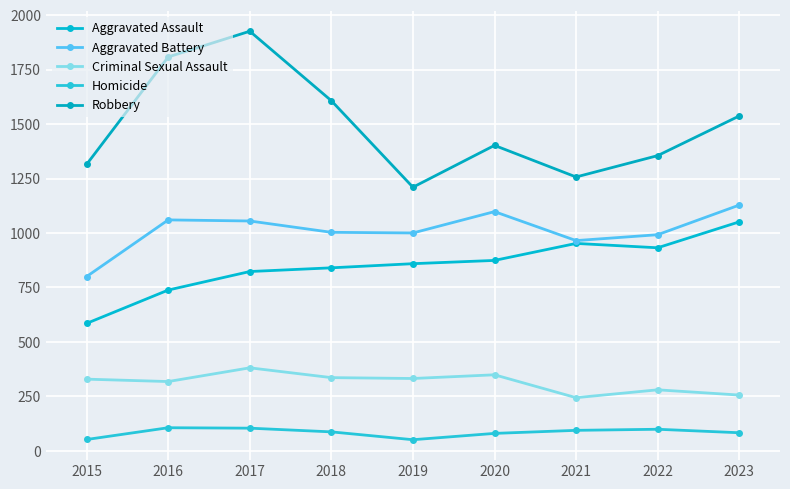

List the series in order of their peak value, lowest first.

Homicide, Criminal Sexual Assault, Aggravated Assault, Aggravated Battery, Robbery